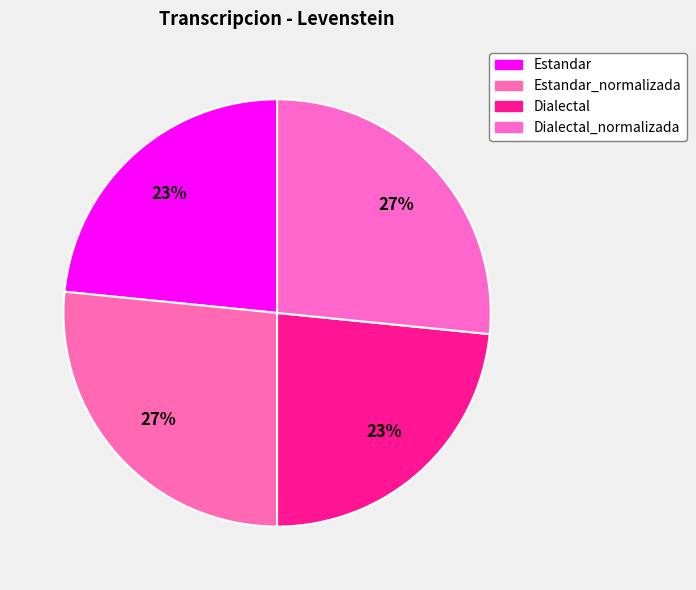

How many segments does this pie chart have?

4